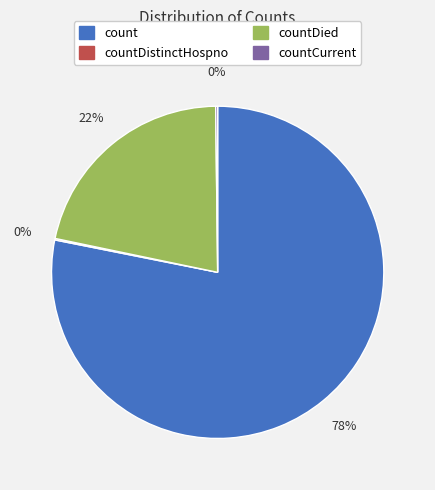

To the nearest percent, what is the average slice percentage?

25%